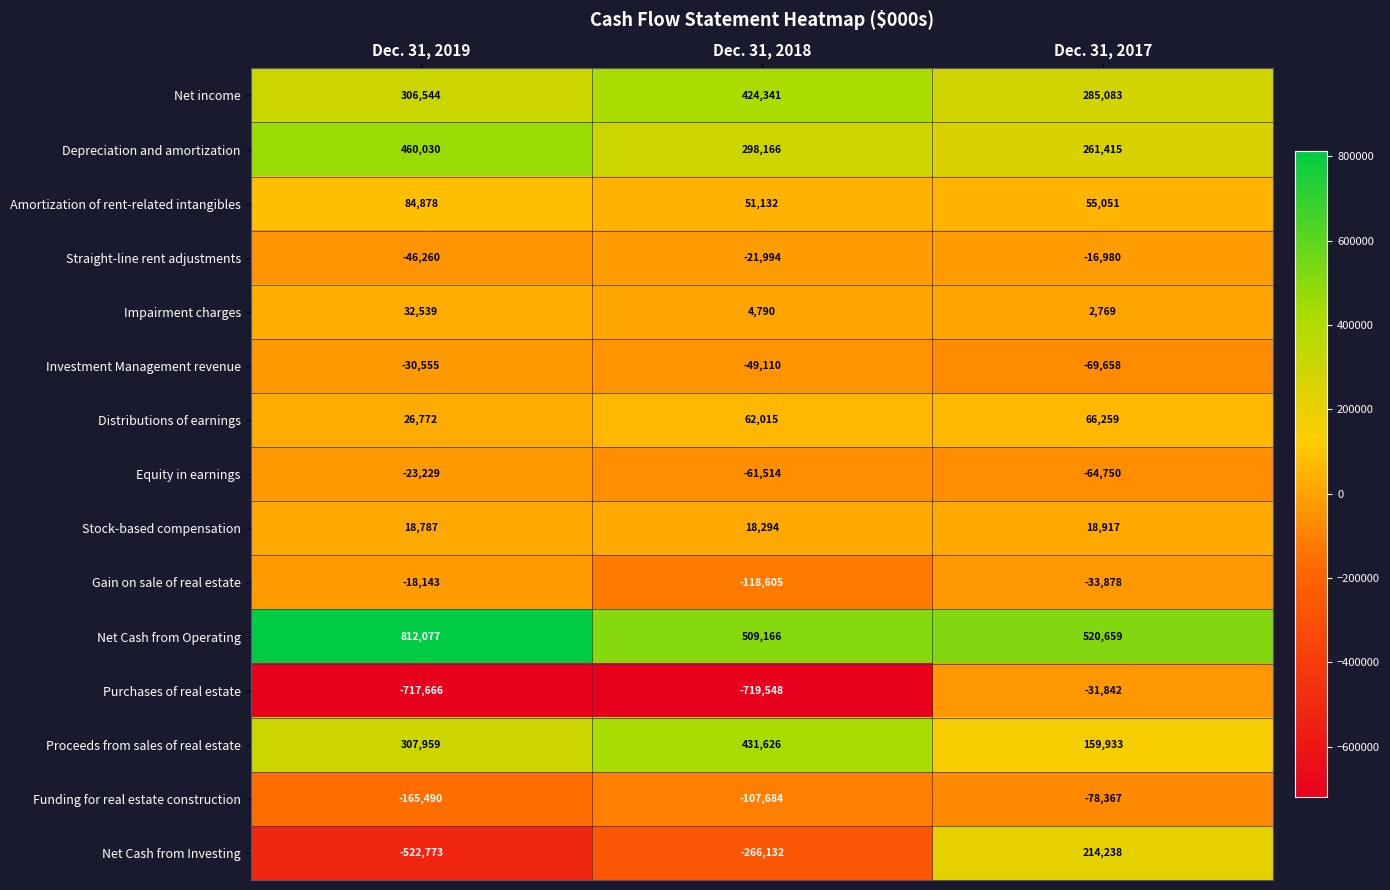

Which series changed the most between Dec. 31, 2019 and Dec. 31, 2017?

Net Cash from Investing